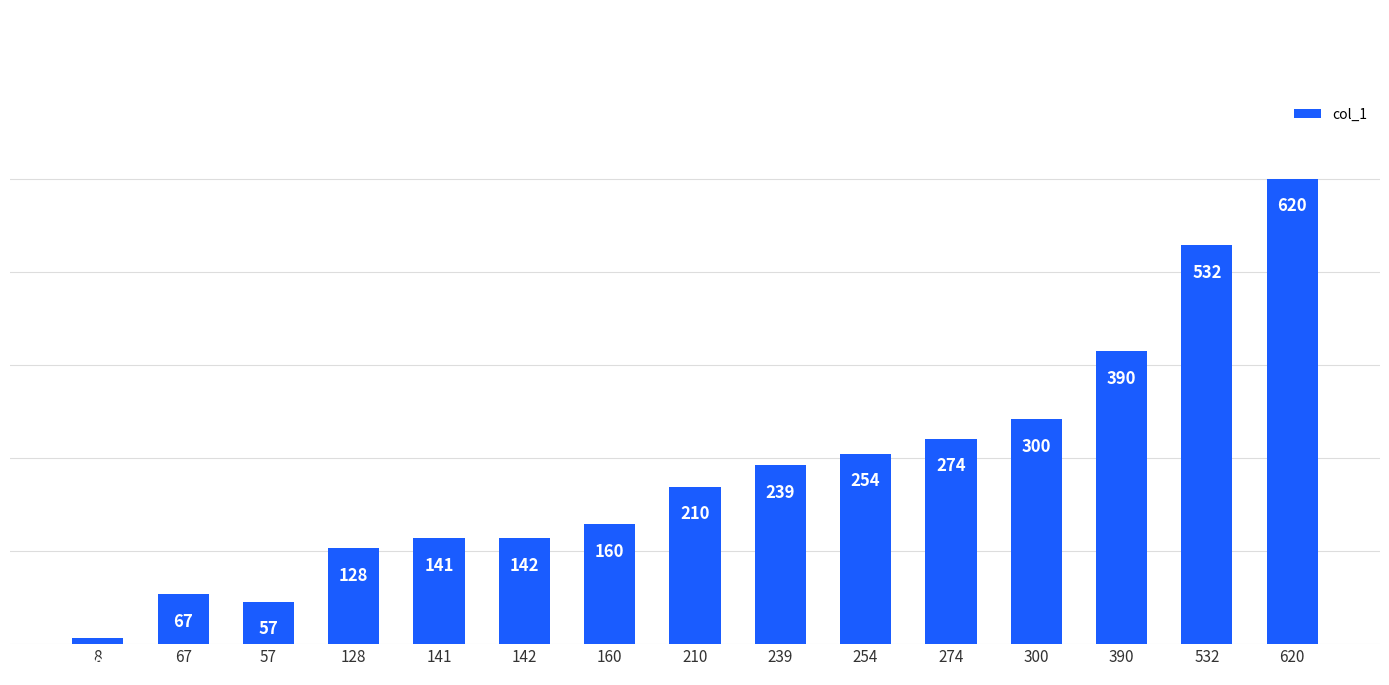

What is the sum of all values?

3522